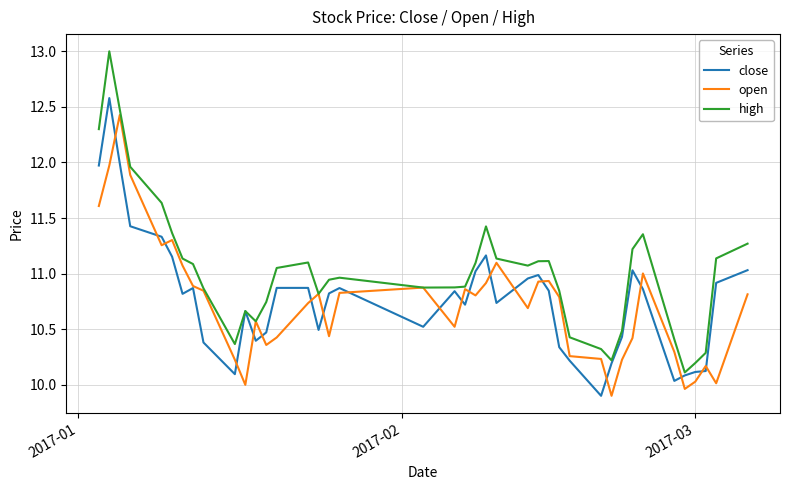

Rank the series by their maximum value, from lowest to highest.

open, close, high